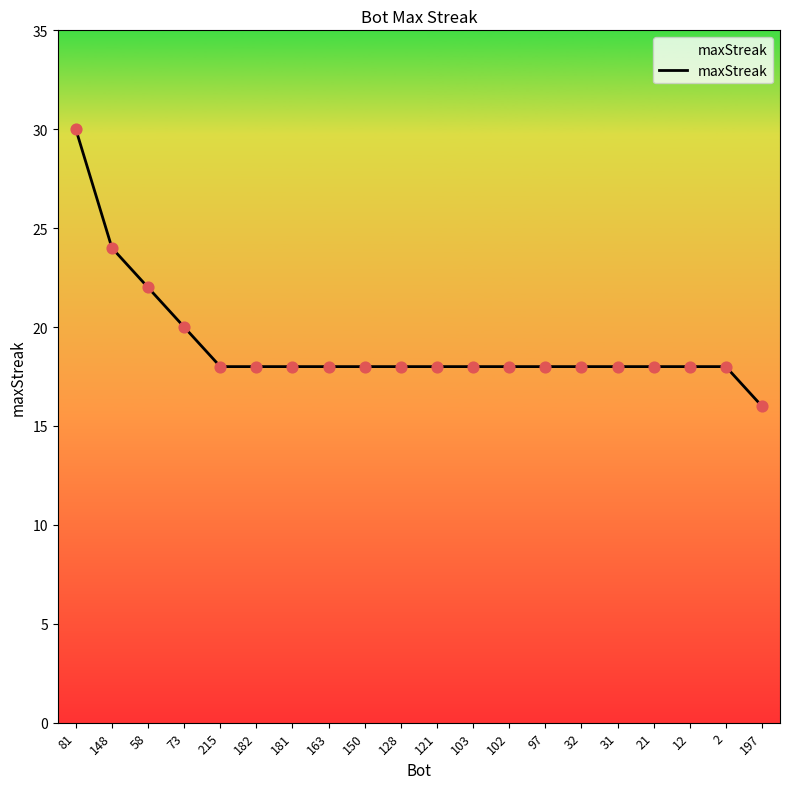

Which has a higher value, 128 or 148?

148